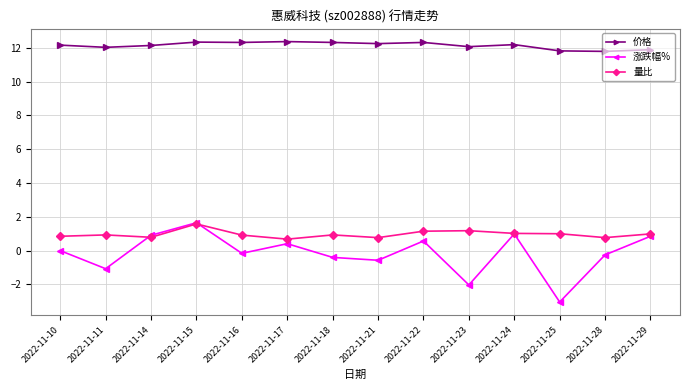

What is the smallest value displayed?

-3.0